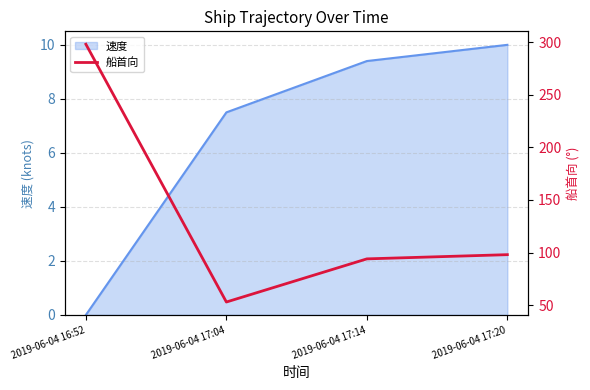

Rank the categories by 速度 value from lowest to highest.

2019-06-04 16:52, 2019-06-04 17:04, 2019-06-04 17:14, 2019-06-04 17:20